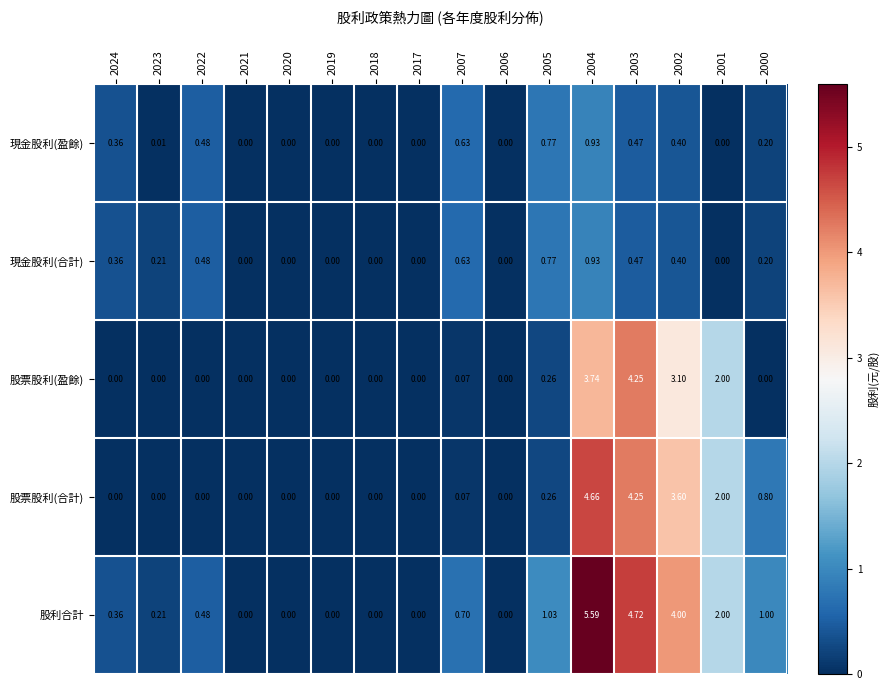

At how many categories does at least one series exceed 5?

1